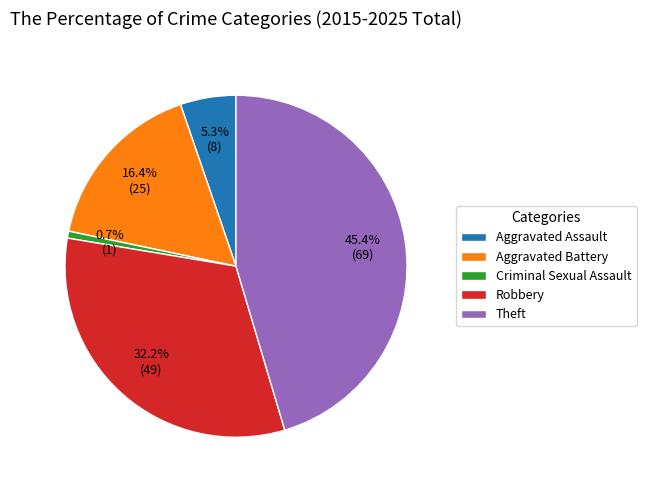

What percentage is NOT represented by Criminal Sexual Assault?

99.3%